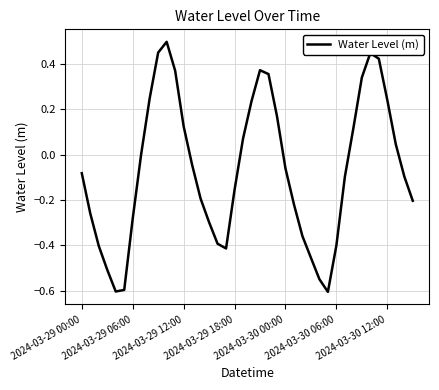

What is the smallest value displayed?

-0.6